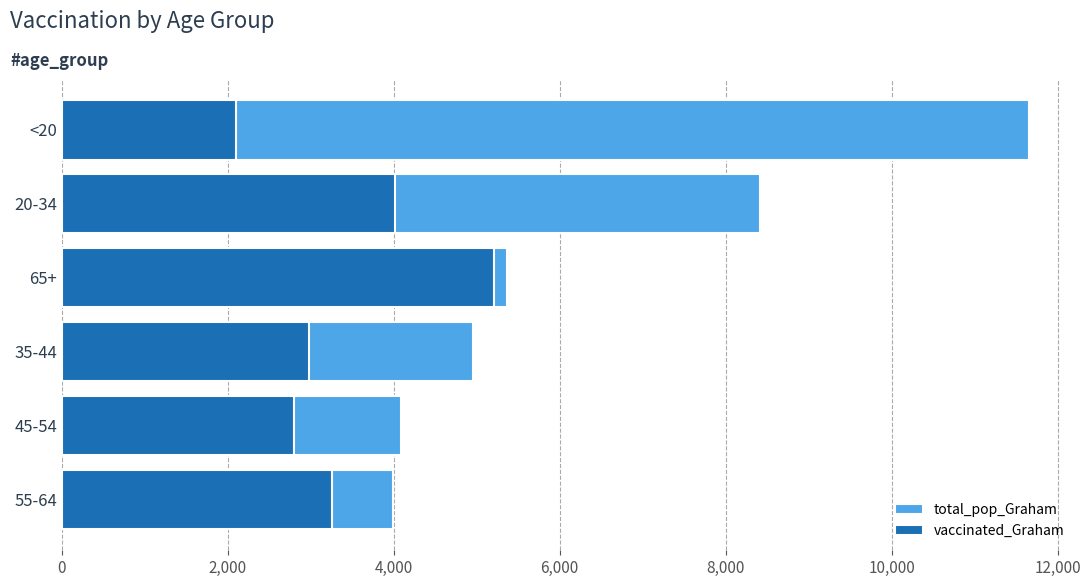

How many values in the total_pop_Graham series are below 5366?

3